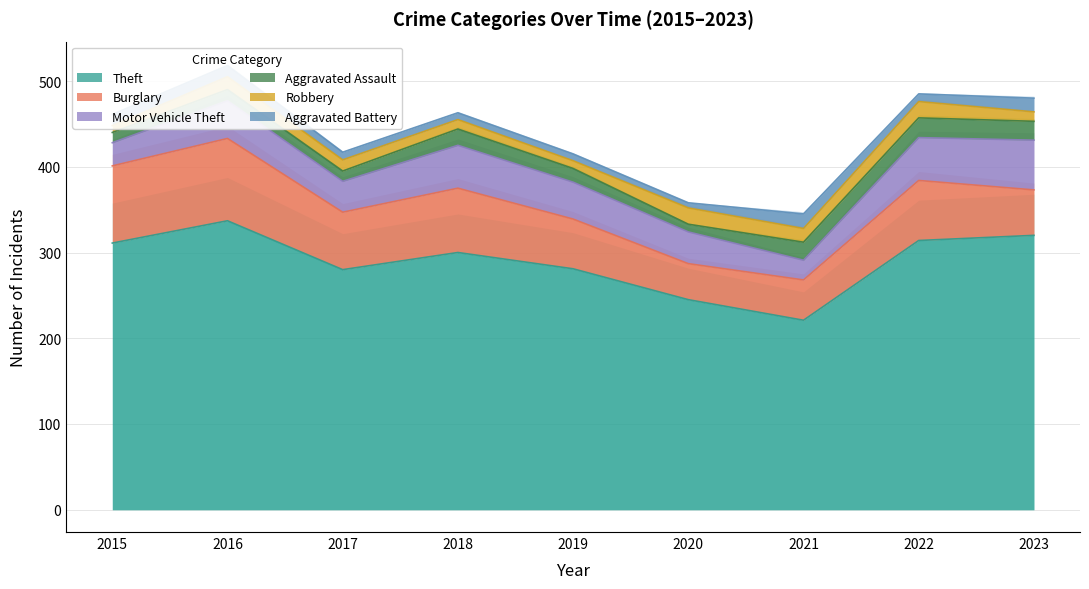

At which category is the sum across all series the highest?

2016